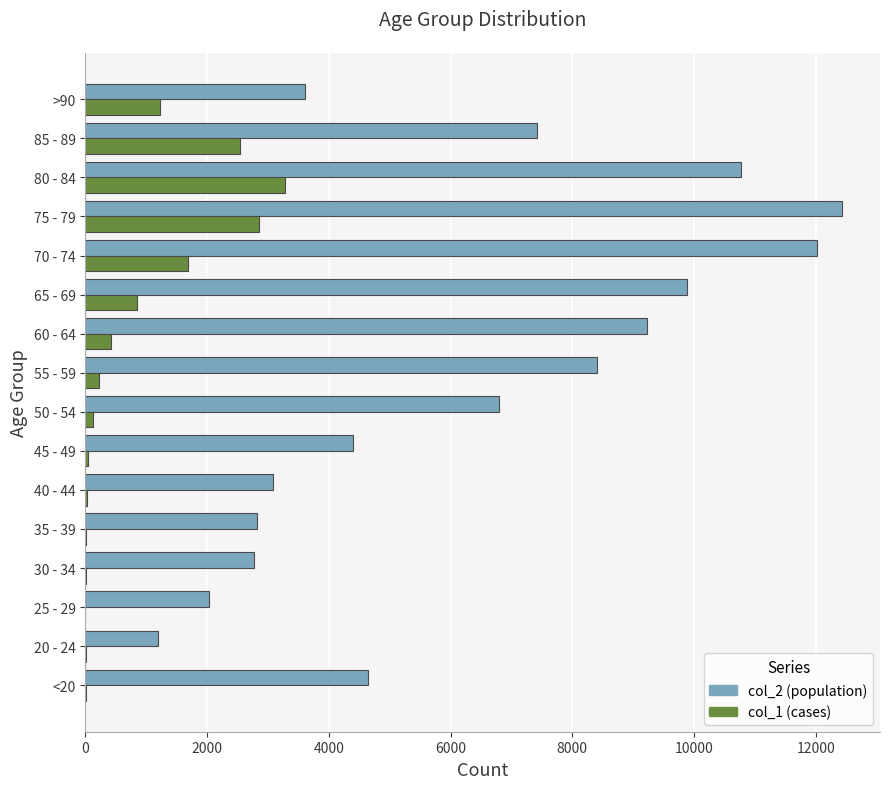

What is the maximum value shown in the chart?

12434